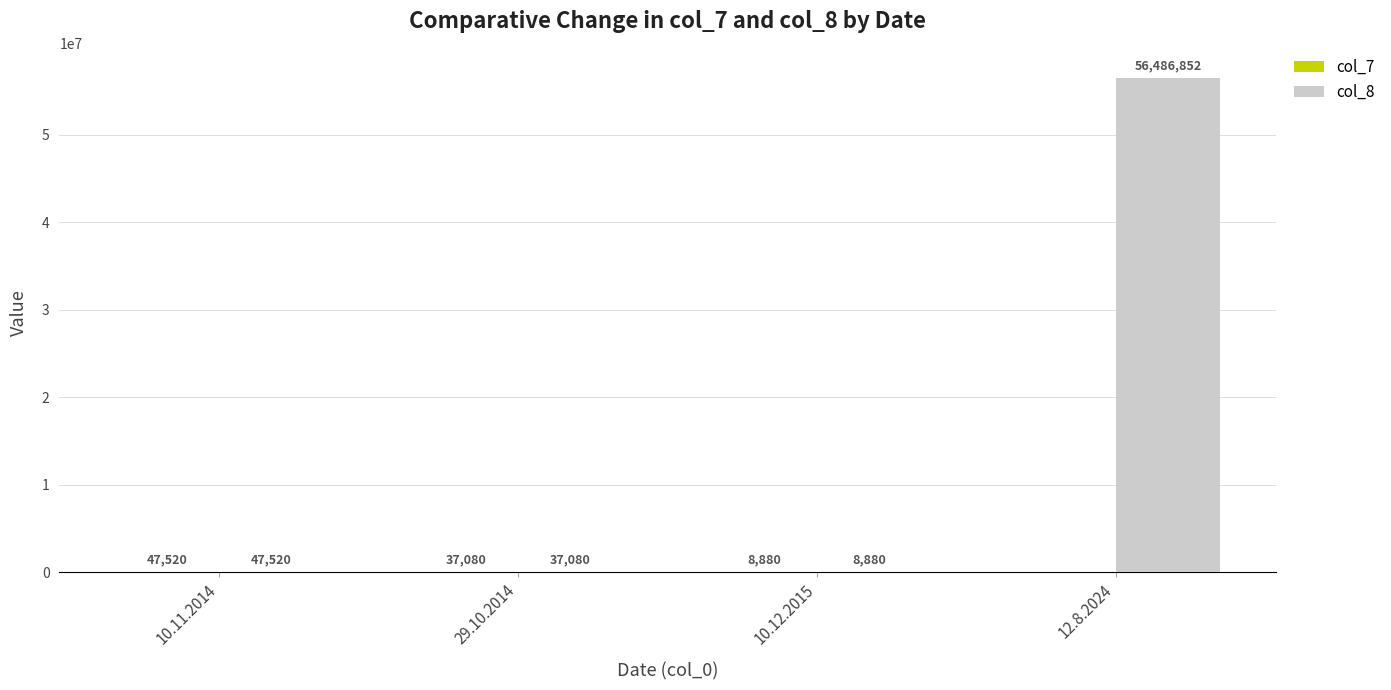

Does the chart contain stacked bars?

No